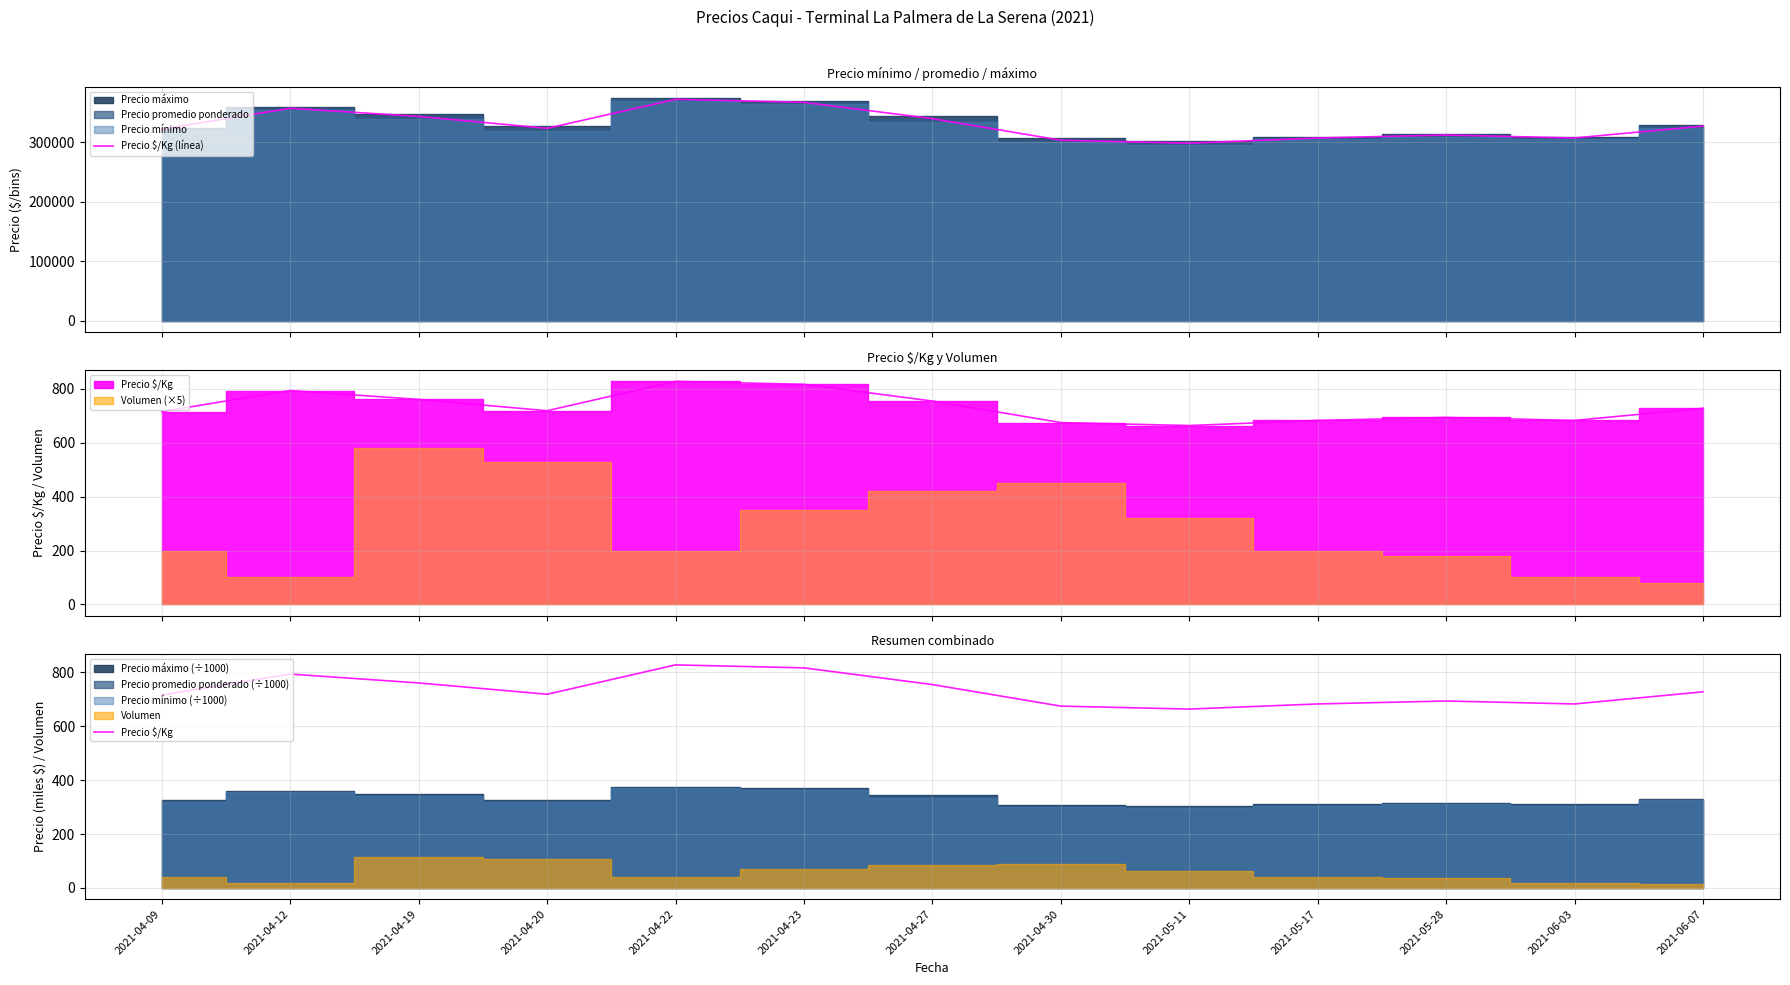

What is the total value across all series at 2021-06-03?

308183